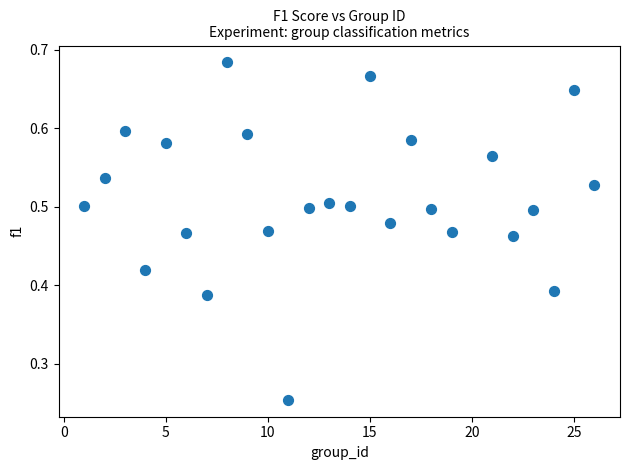

What is the range of X values (max minus min)?

25.0